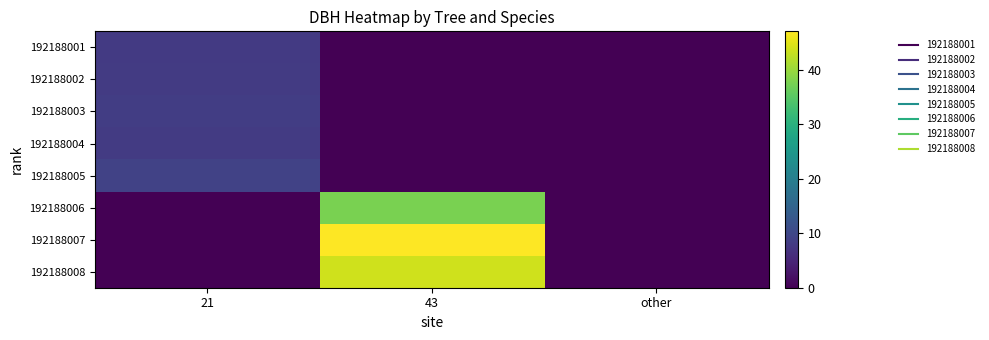

Reading left to right, extract all data points from this chart.

192188001: 21=8.0	43=0.0	other=0.0
192188002: 21=8.1	43=0.0	other=0.0
192188003: 21=8.5	43=0.0	other=0.0
192188004: 21=8.2	43=0.0	other=0.0
192188005: 21=9.3	43=0.0	other=0.0
192188006: 21=0.0	43=37.6	other=0.0
192188007: 21=0.0	43=47.0	other=0.0
192188008: 21=0.0	43=43.6	other=0.0